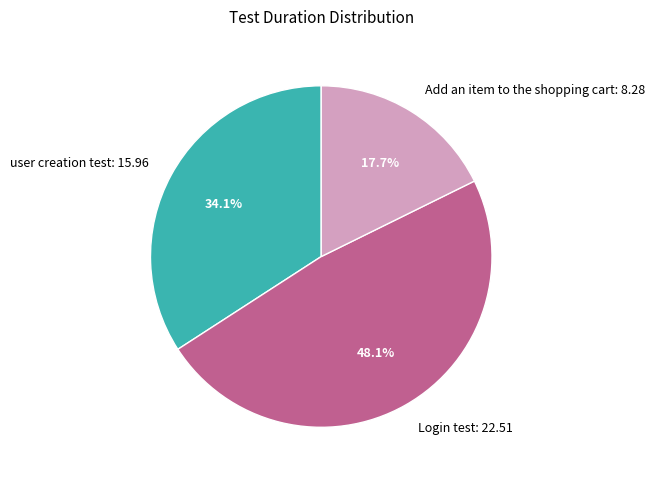

Approximately how many times larger is the value at user creation test compared to Login test?

0.7